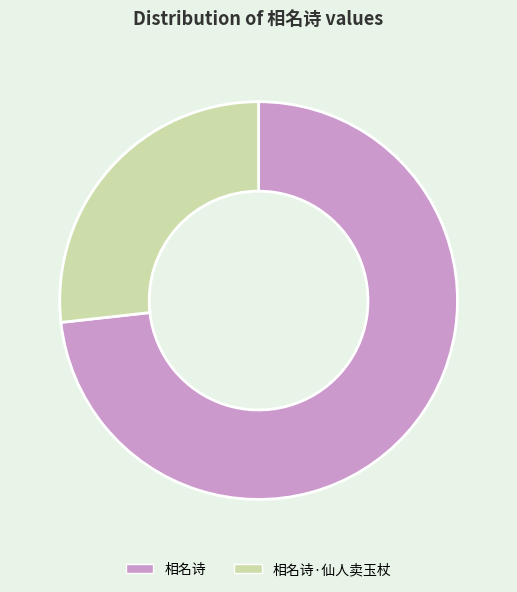

Rank the categories by value from highest to lowest.

相名诗, 相名诗·仙人卖玉杖